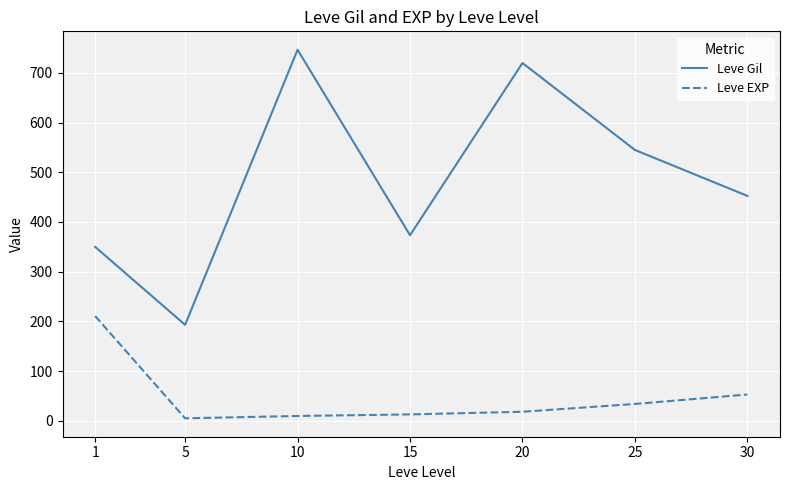

Which series has the widest spread of values?

Leve Gil